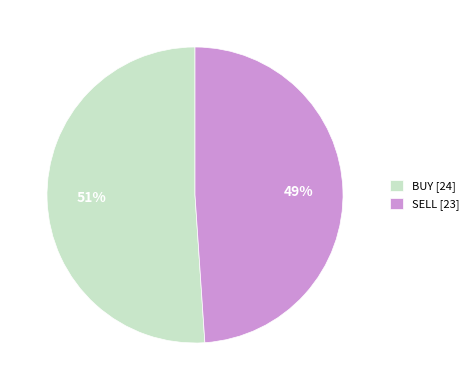

Is it true that BUY is 62% of the pie?

False